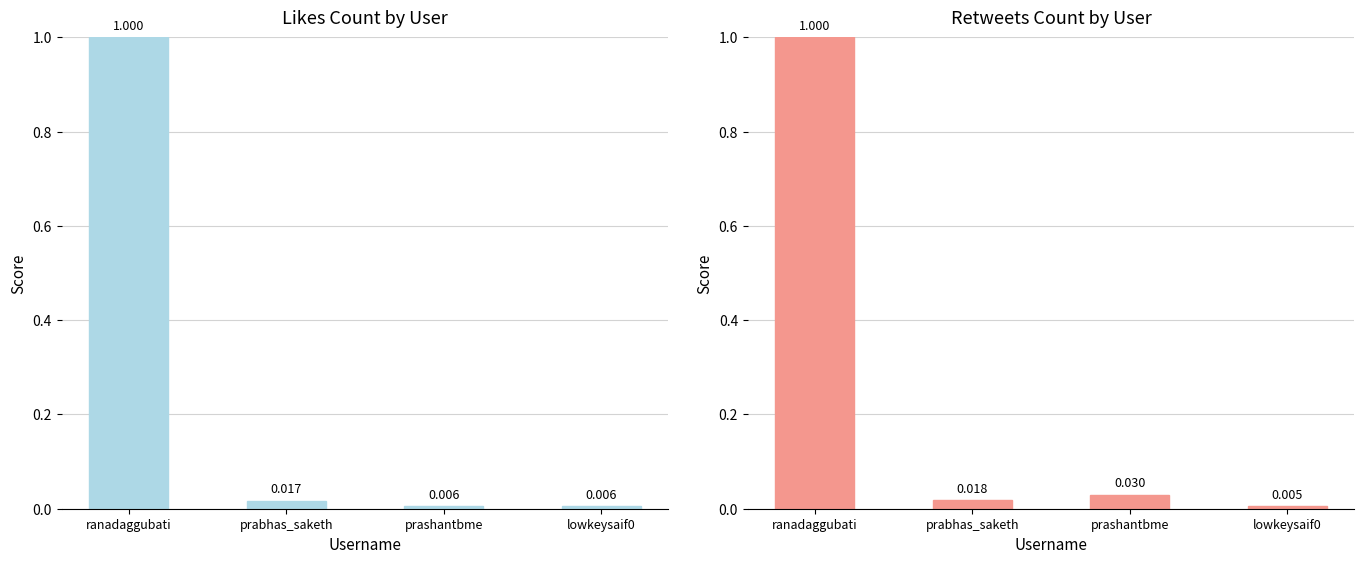

The retweets_count series shows 0.0 at prashantbme. True or false?

False